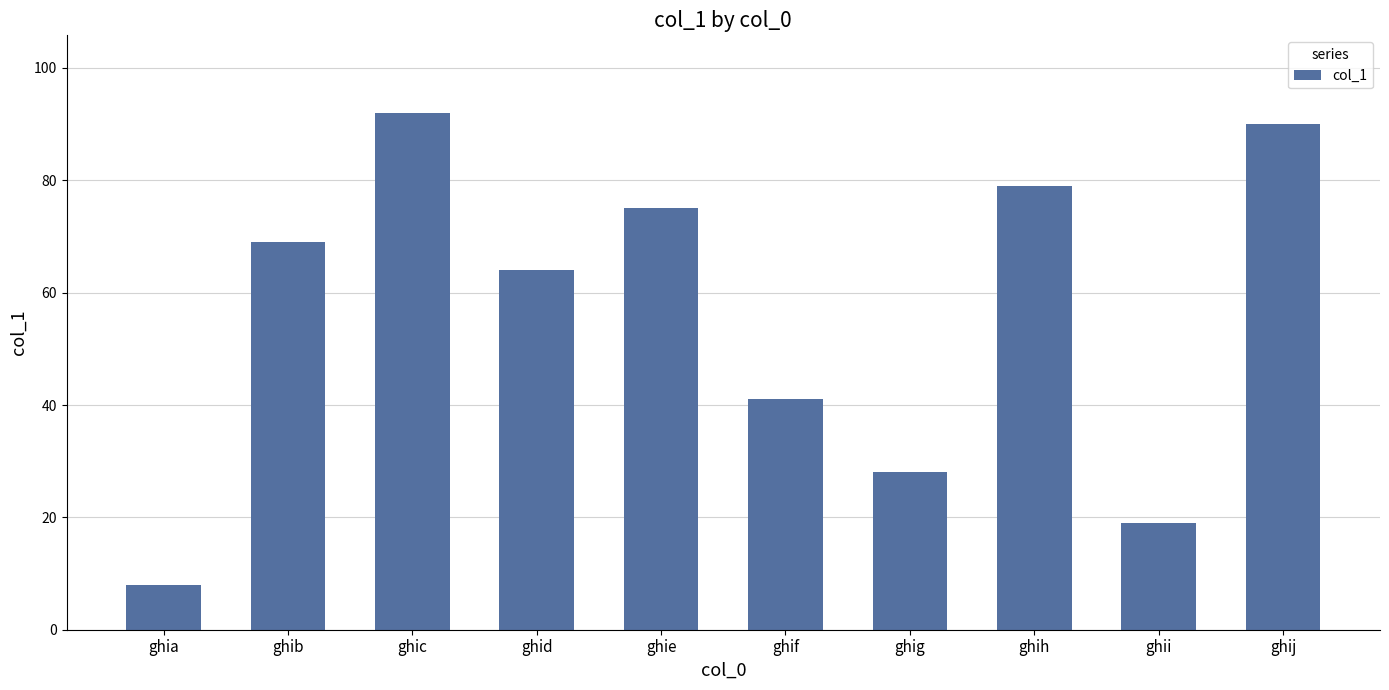

Where is the data nearest to the value 50?

ghif